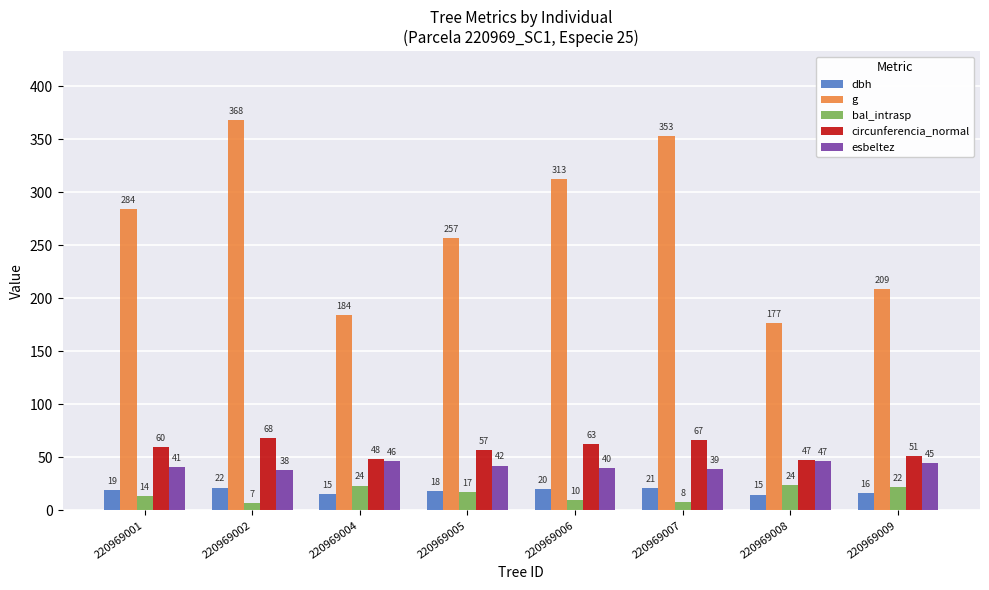

Which series has the widest spread of values?

g